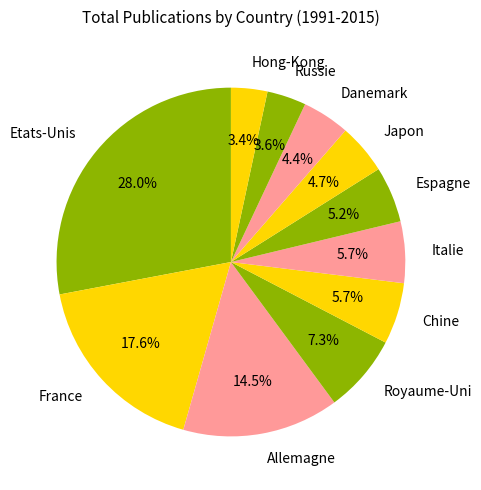

How many slices are in this pie chart?

11